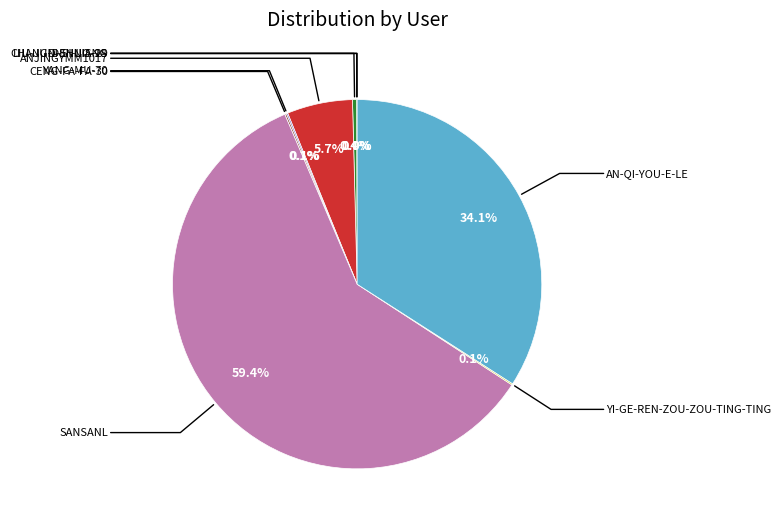

How many segments does this pie chart have?

9